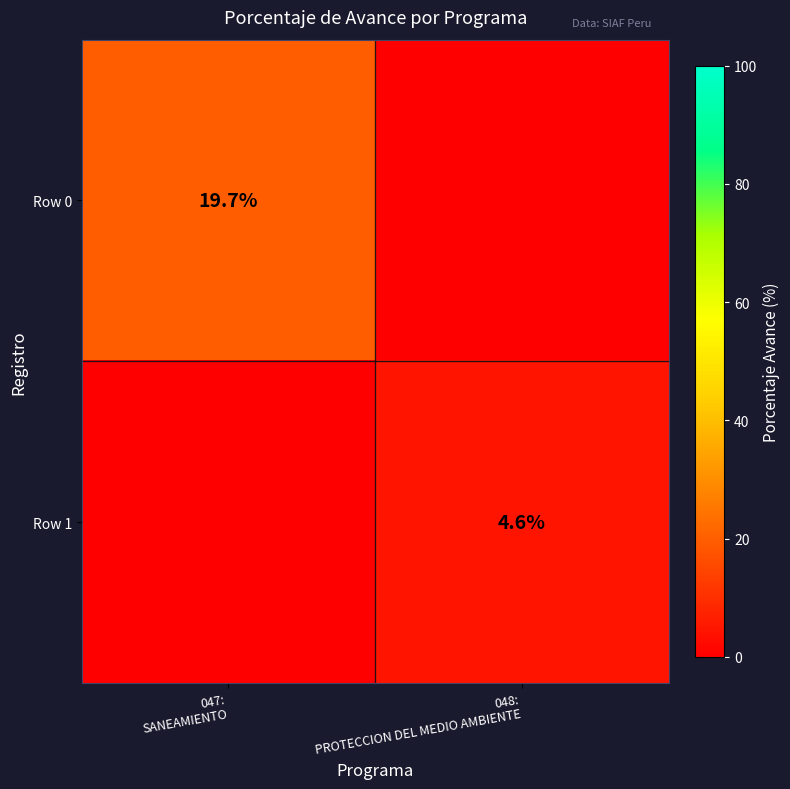

What is the total value across all series at 048:
PROTECCION DEL MEDIO AMBIENTE?

4.6